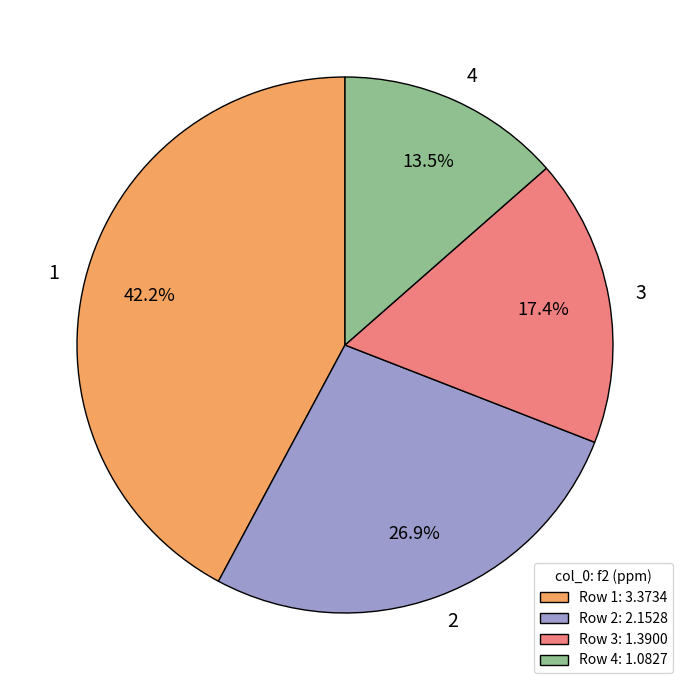

Which slice is the largest?

1